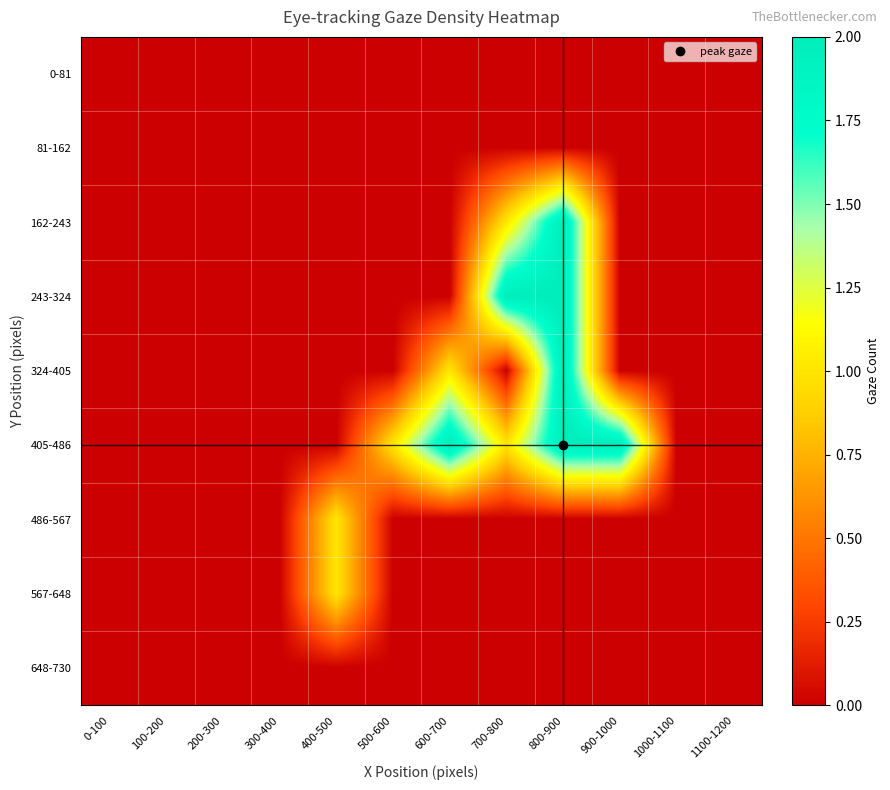

List the series in order of their peak value, highest first.

162-243, 243-324, 324-405, 405-486, 486-567, 567-648, 0-81, 81-162, 648-730